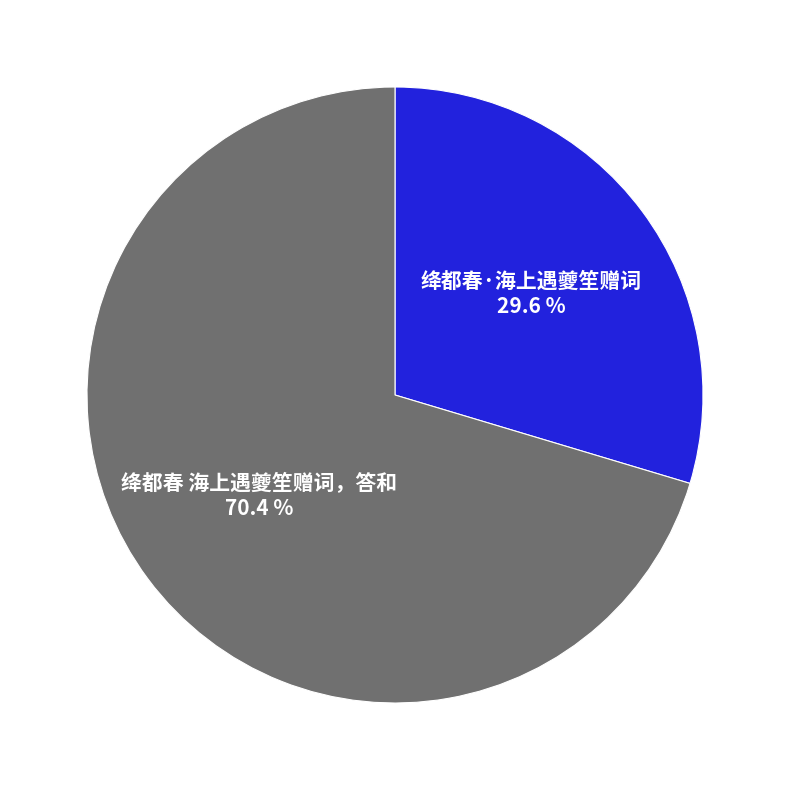

To the nearest percent, what is the difference between the largest and smallest slice percentages?

41%